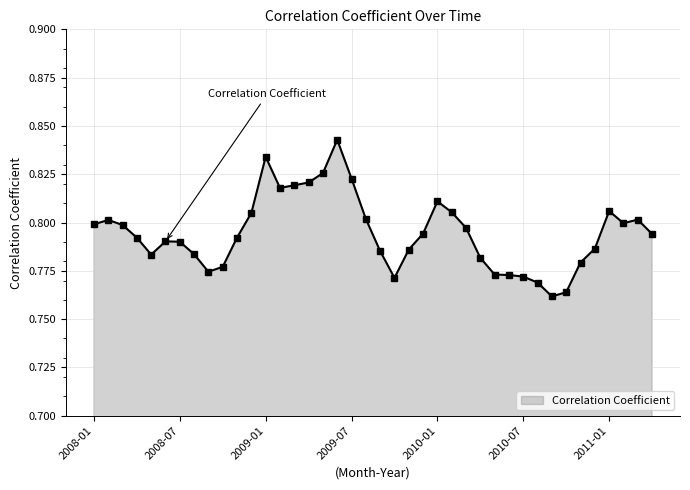

What is the sum of all values?

31.8